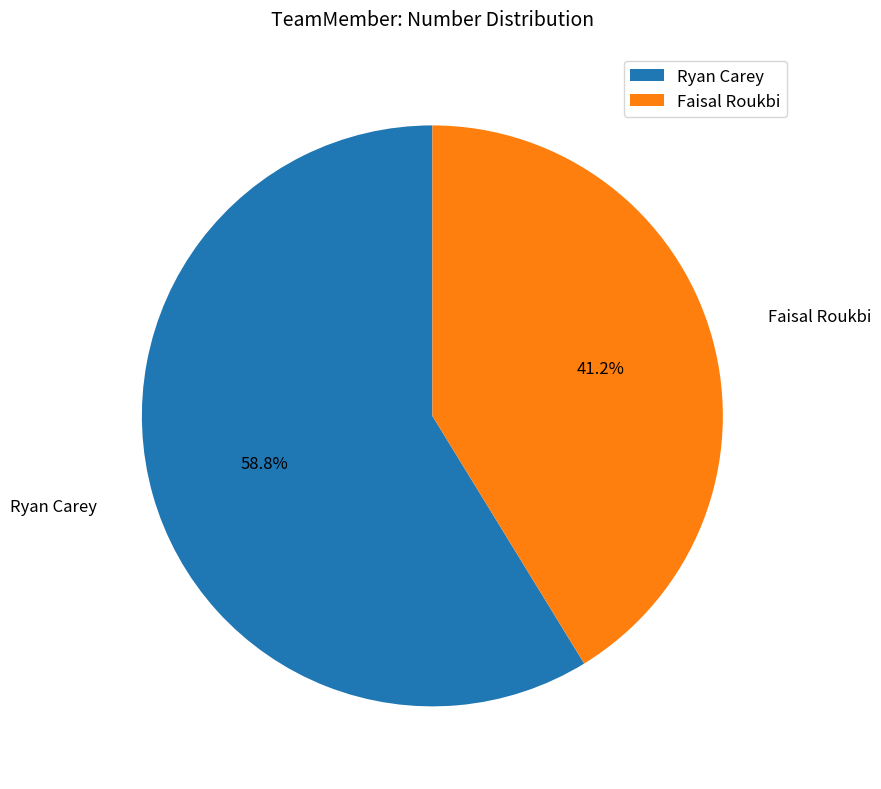

Is the sum of Ryan Carey and Faisal Roukbi greater than half?

Yes